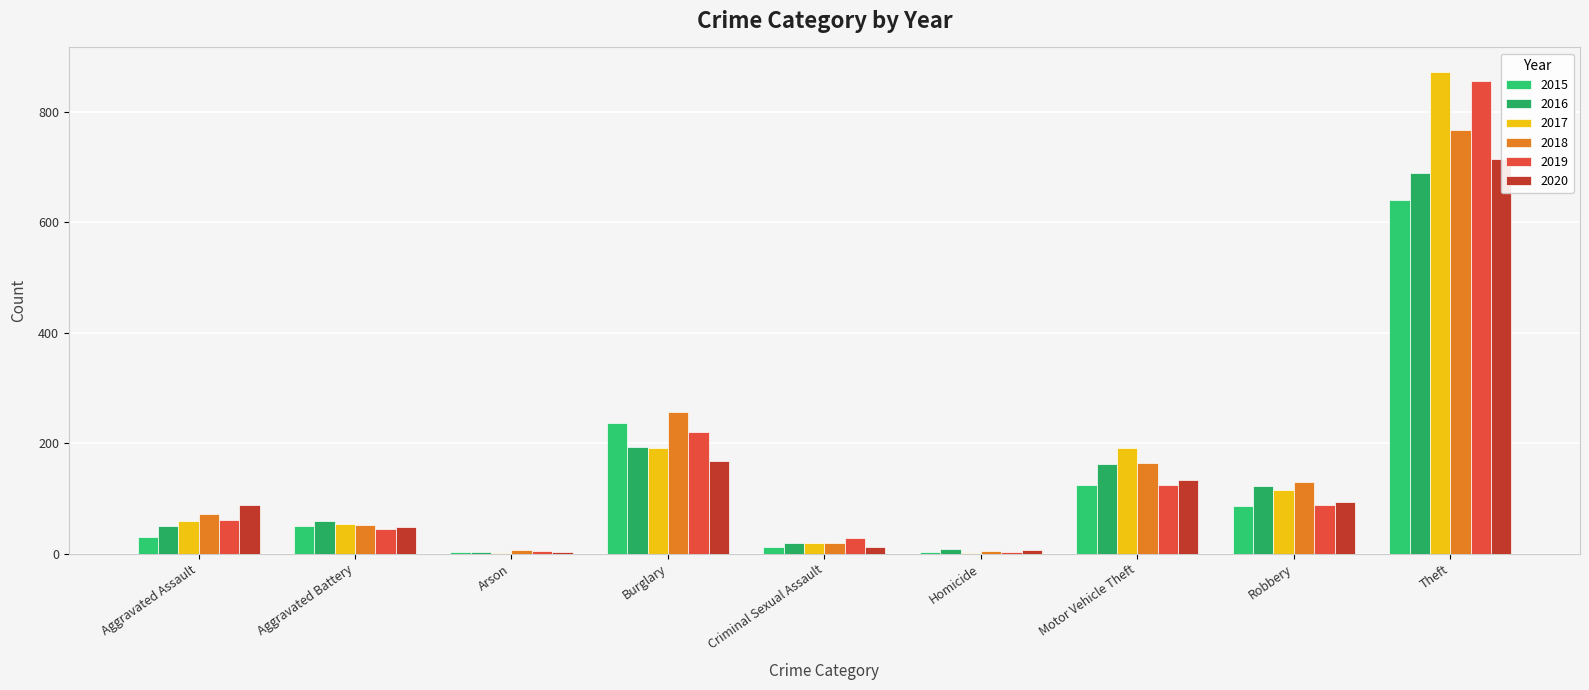

What is the label of the 8th bar from the left?

Robbery